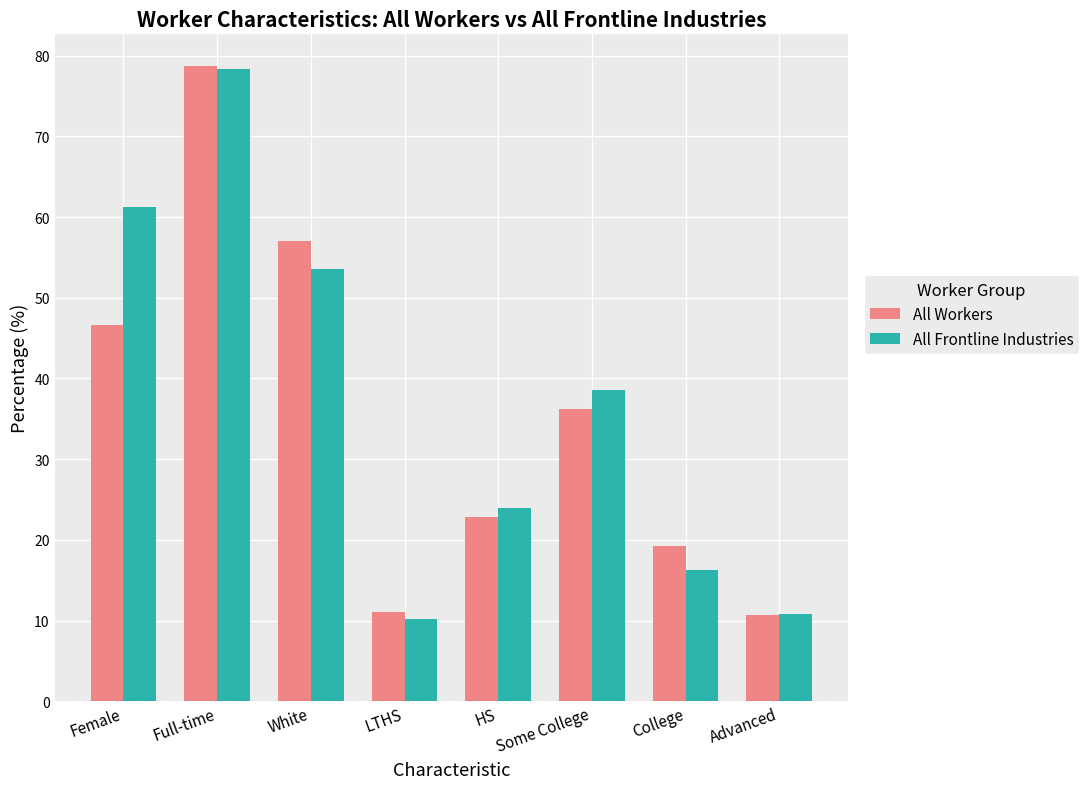

Between Full-time and College, which series saw the biggest shift?

All Frontline Industries